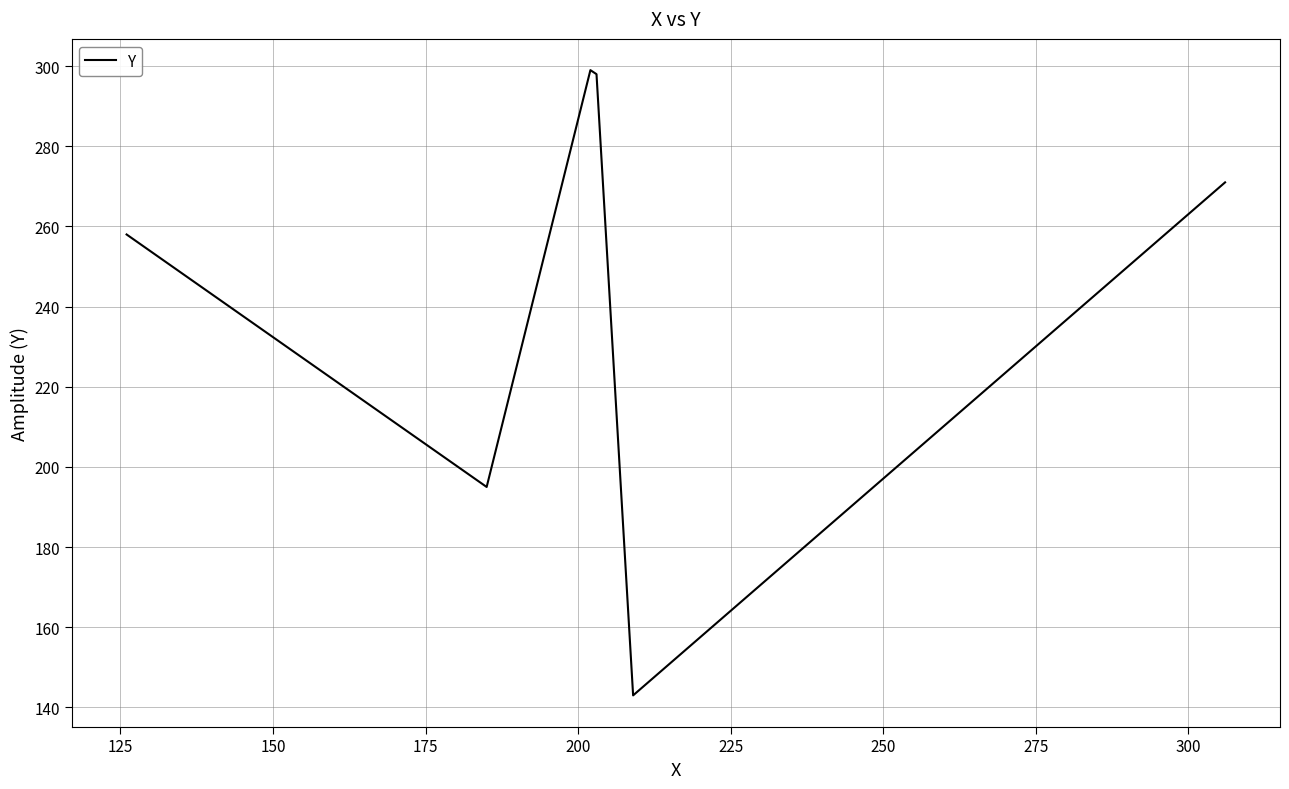

What is the maximum value shown in the chart?

299